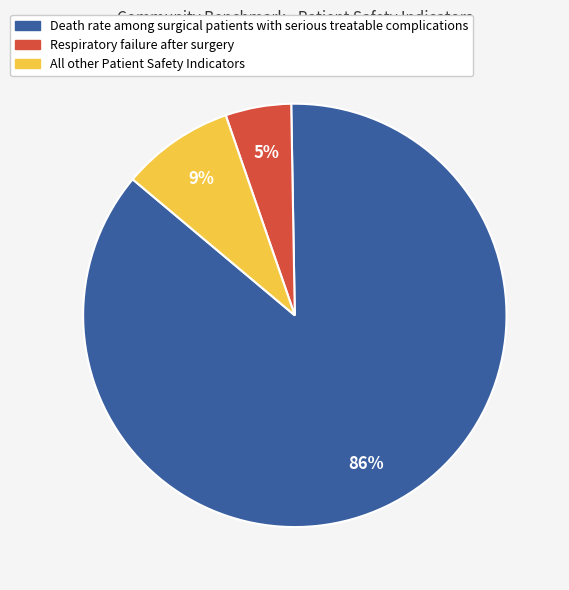

To the nearest percent, what is the average slice percentage?

33%